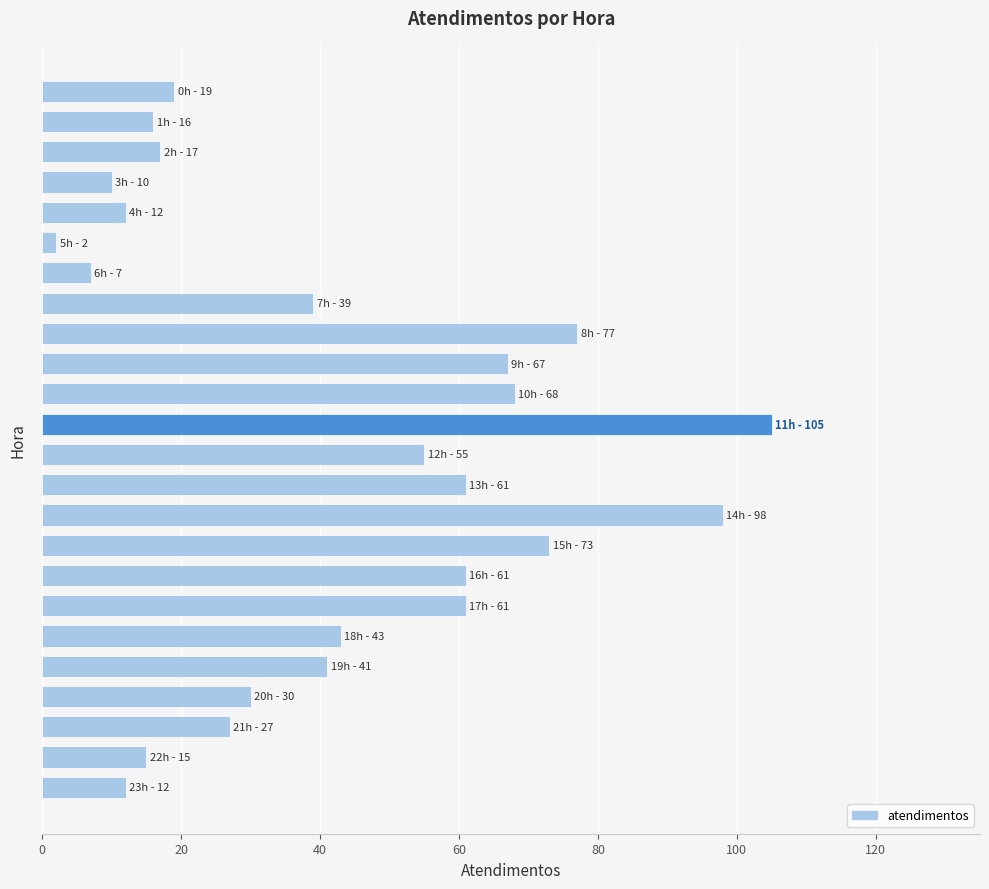

What is the greatest value displayed?

105